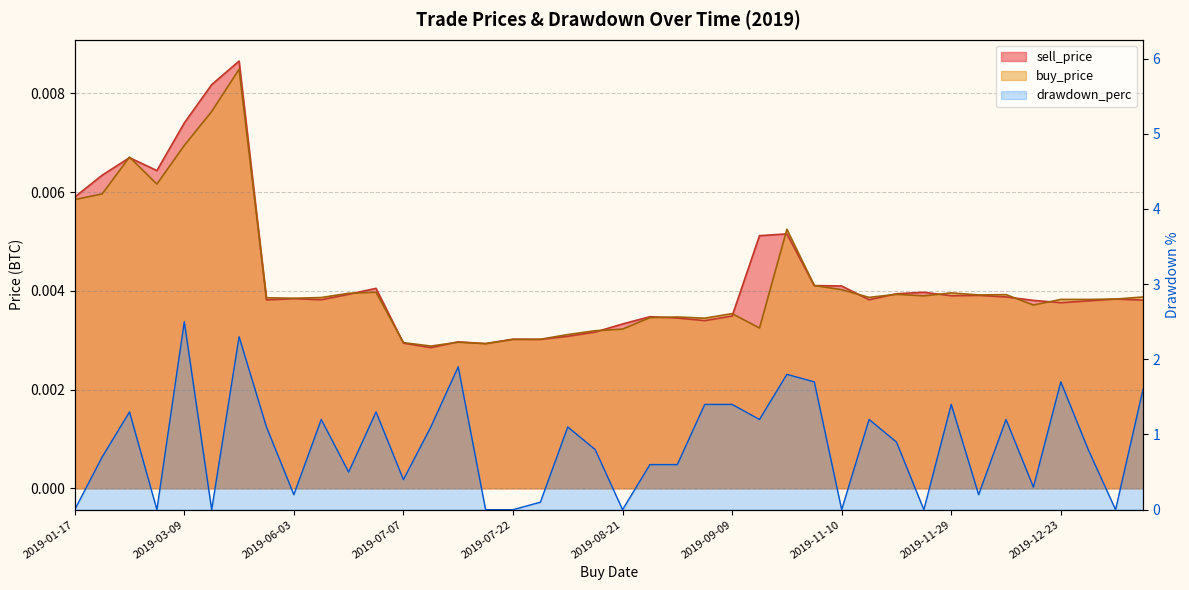

Which series has the largest range (max minus min)?

drawdown_perc